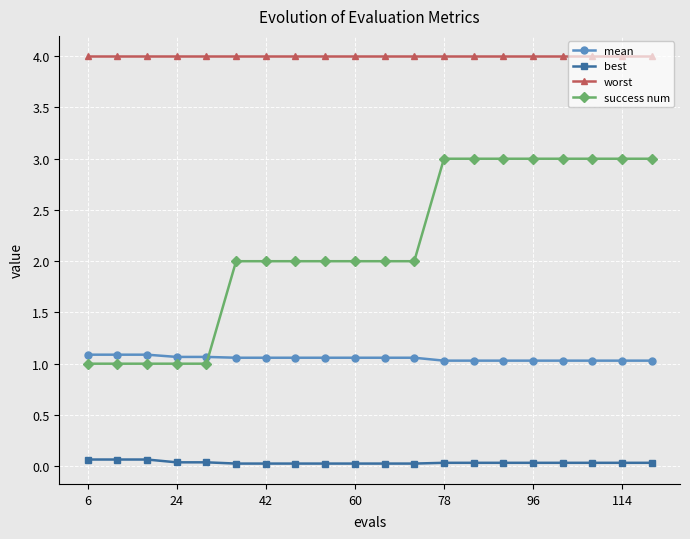

What is the lowest value of the mean series?

1.0